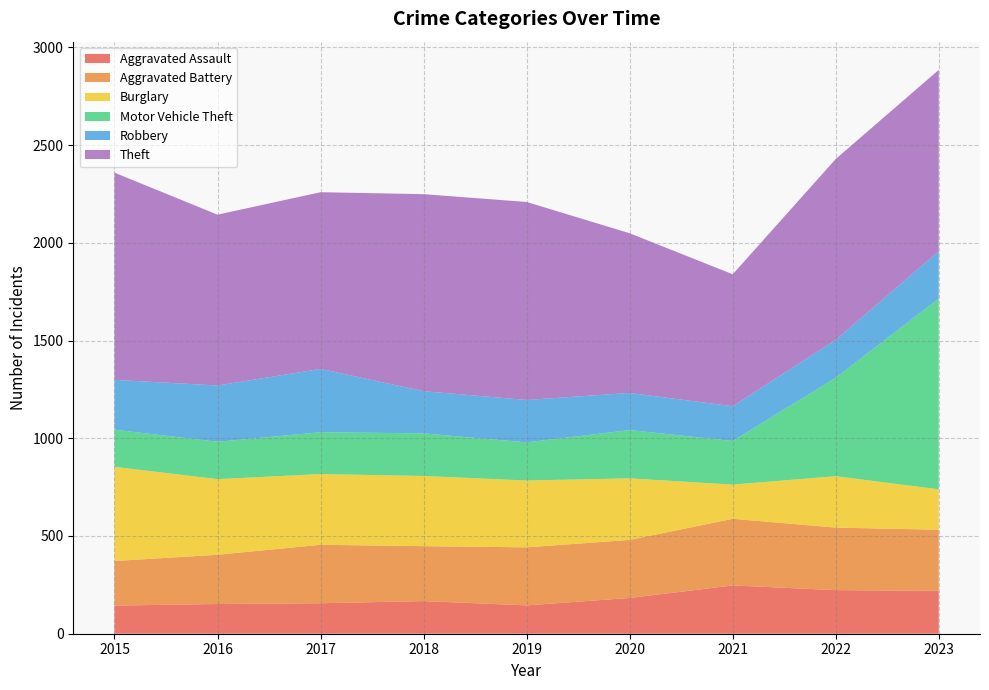

Reading left to right, extract all data points from this chart.

Aggravated Assault: 2015=144	2016=152	2017=156	2018=167	2019=145	2020=183	2021=247	2022=223	2023=220
Aggravated Battery: 2015=228	2016=252	2017=299	2018=281	2019=297	2020=297	2021=341	2022=320	2023=312
Burglary: 2015=482	2016=387	2017=362	2018=359	2019=342	2020=315	2021=175	2022=263	2023=207
Motor Vehicle Theft: 2015=190	2016=191	2017=214	2018=218	2019=195	2020=247	2021=223	2022=504	2023=976
Robbery: 2015=255	2016=288	2017=324	2018=216	2019=217	2020=190	2021=178	2022=194	2023=242
Theft: 2015=1060	2016=874	2017=904	2018=1008	2019=1013	2020=817	2021=675	2022=925	2023=928